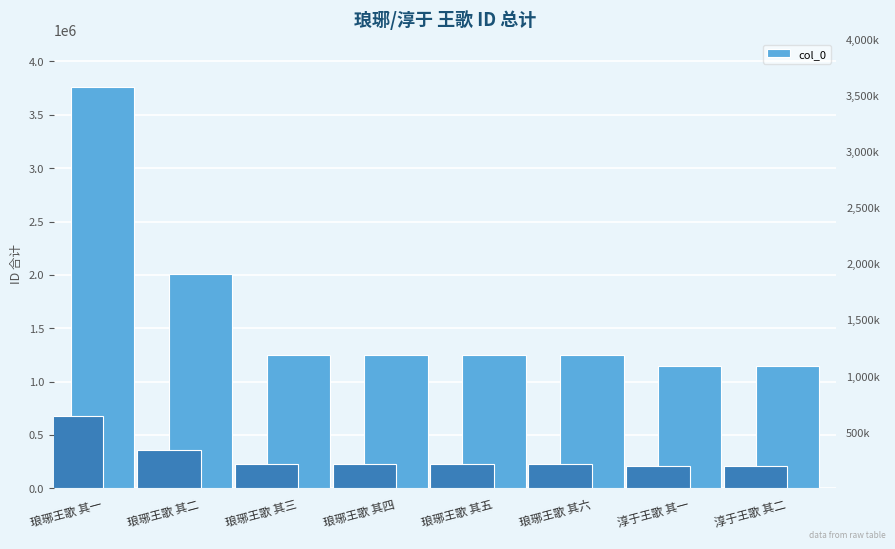

What is the change in value from 琅琊王歌 其六 to 淳于王歌 其二?

-100780